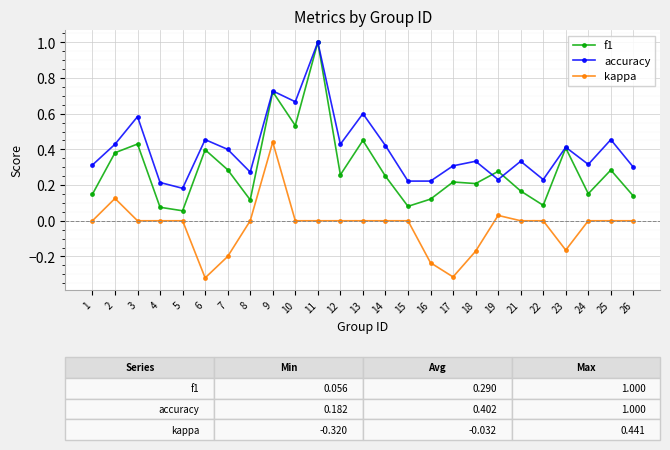

At how many categories does at least one series exceed 0?

25